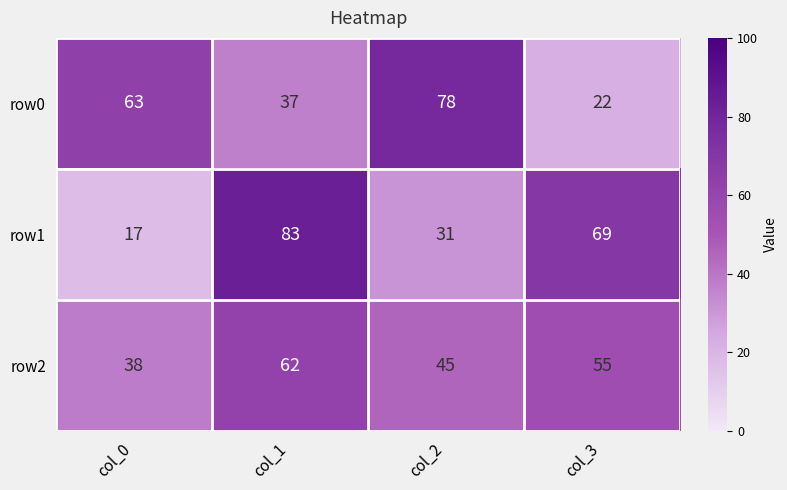

At which category is the sum across all series the highest?

col_1